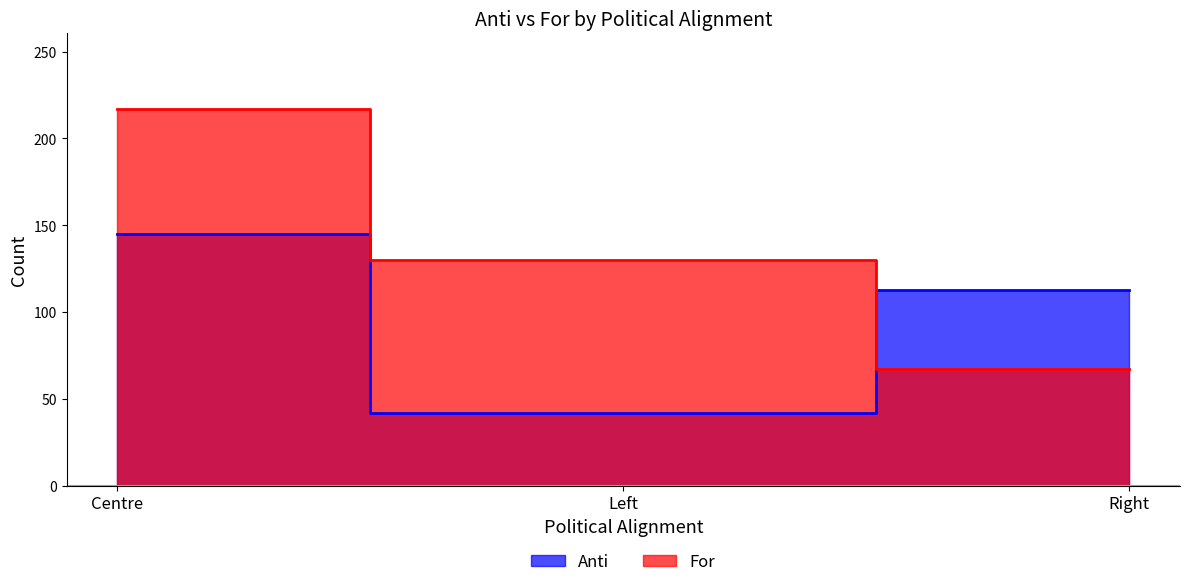

Where does the For series first go above 130?

Centre